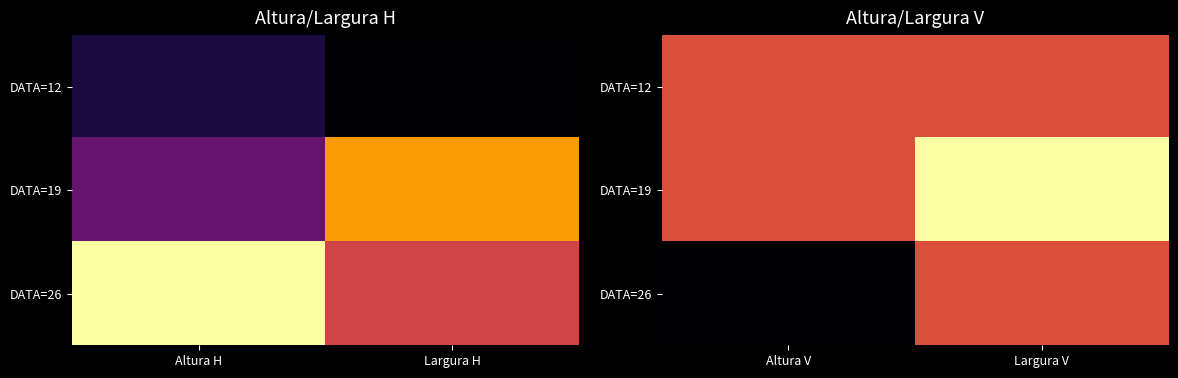

List the series in order of their peak value, lowest first.

DATA=12, DATA=26, DATA=19